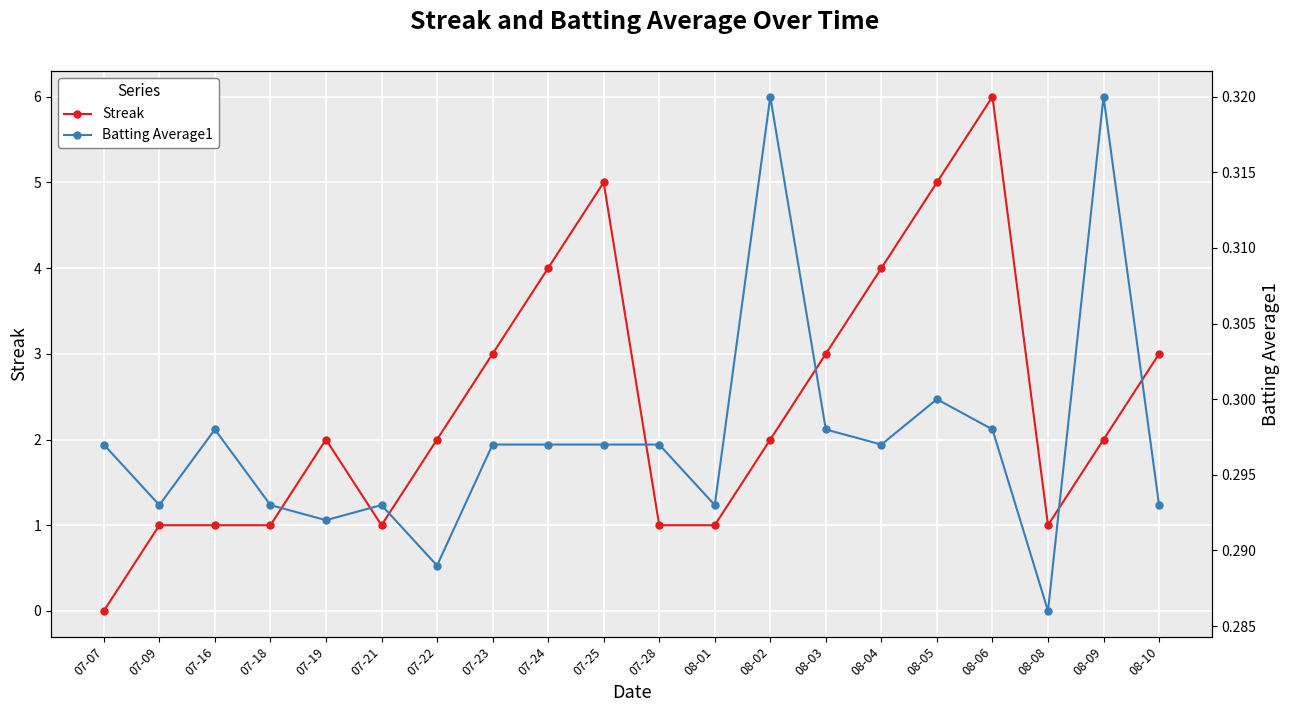

Reading left to right, what are all the values shown in this chart?

Streak: 0.0	1.0	1.0	1.0	2.0	1.0	2.0	3.0	4.0	5.0	1.0	1.0	2.0	3.0	4.0	5.0	6.0	1.0	2.0	3.0
Batting Average1: 0.3	0.3	0.3	0.3	0.3	0.3	0.3	0.3	0.3	0.3	0.3	0.3	0.3	0.3	0.3	0.3	0.3	0.3	0.3	0.3